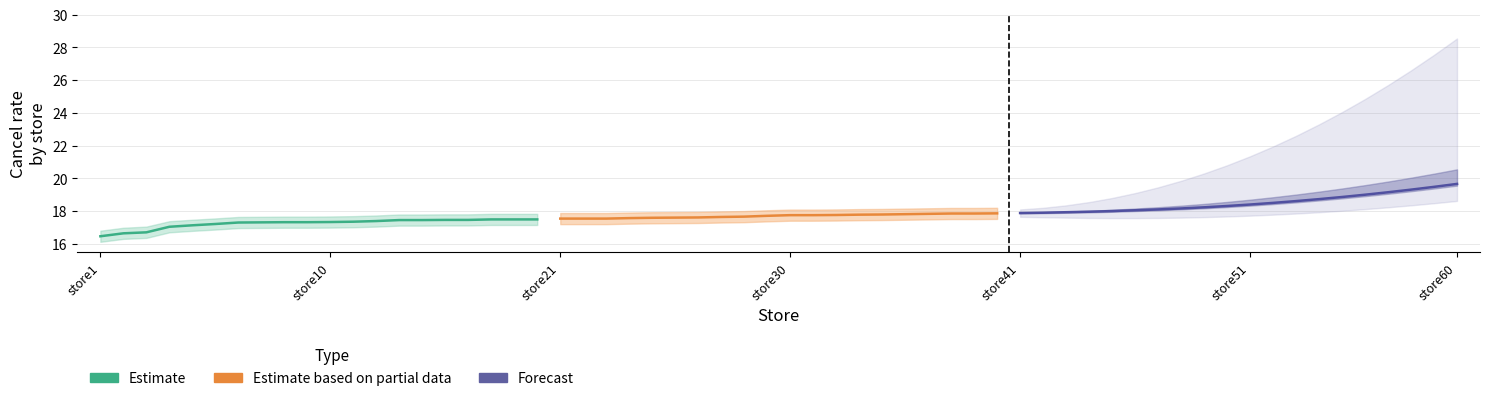

How many lines are shown in the chart?

3